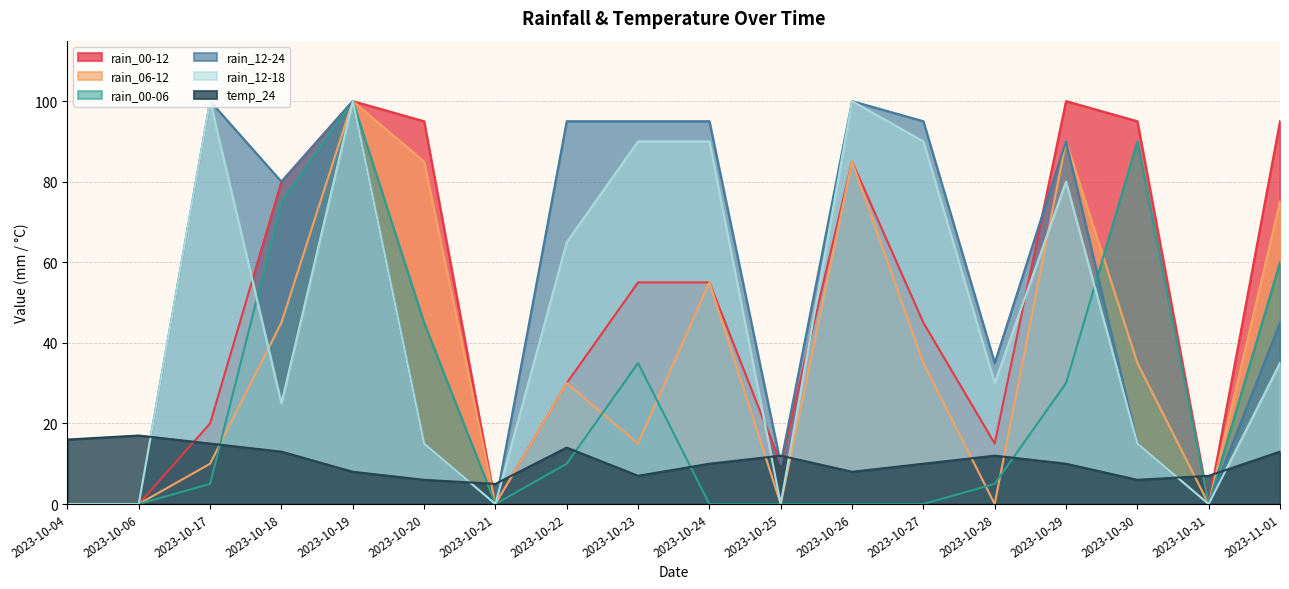

What are all the series names shown in the legend?

rain_00-12, rain_06-12, rain_00-06, rain_12-24, rain_12-18, temp_24